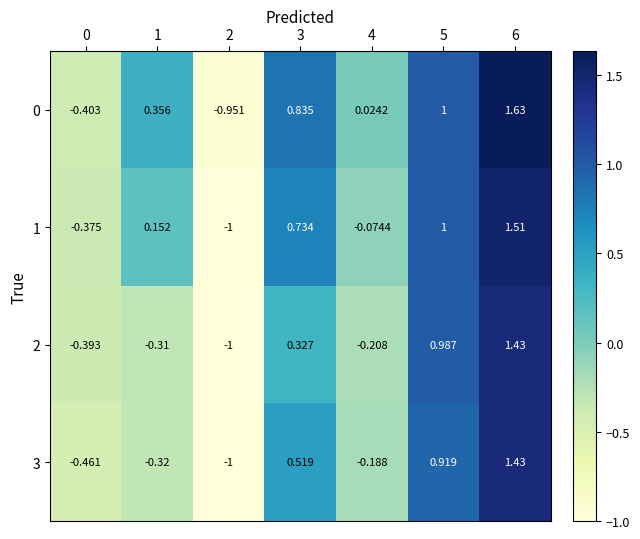

Is the value of 0 at 1 greater than the value of 3 at 0?

Yes